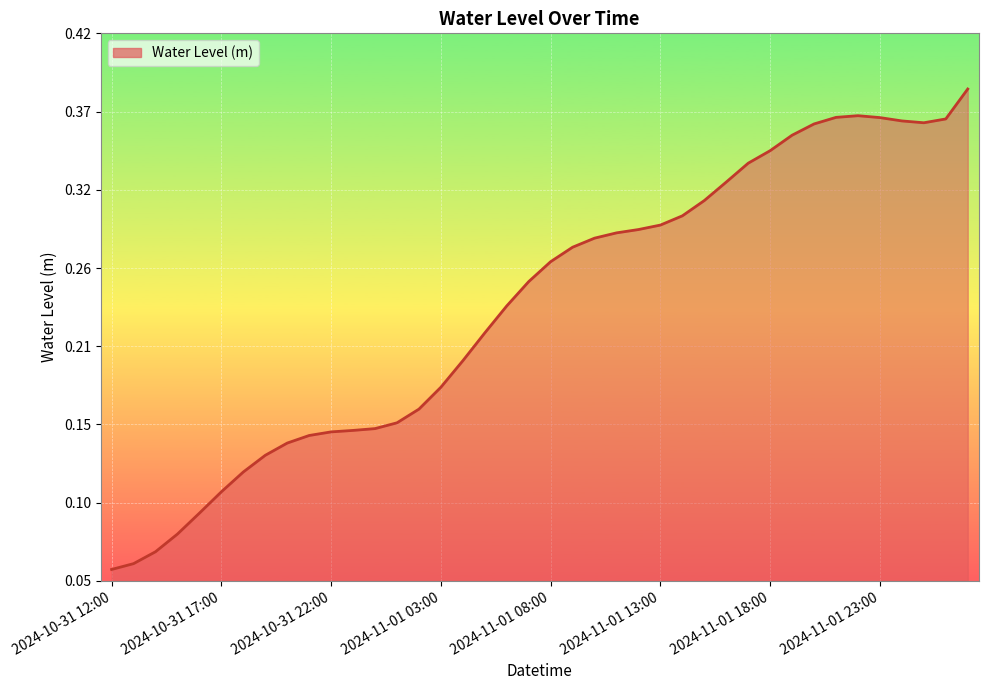

Is this an area chart (filled region under the line)?

Yes